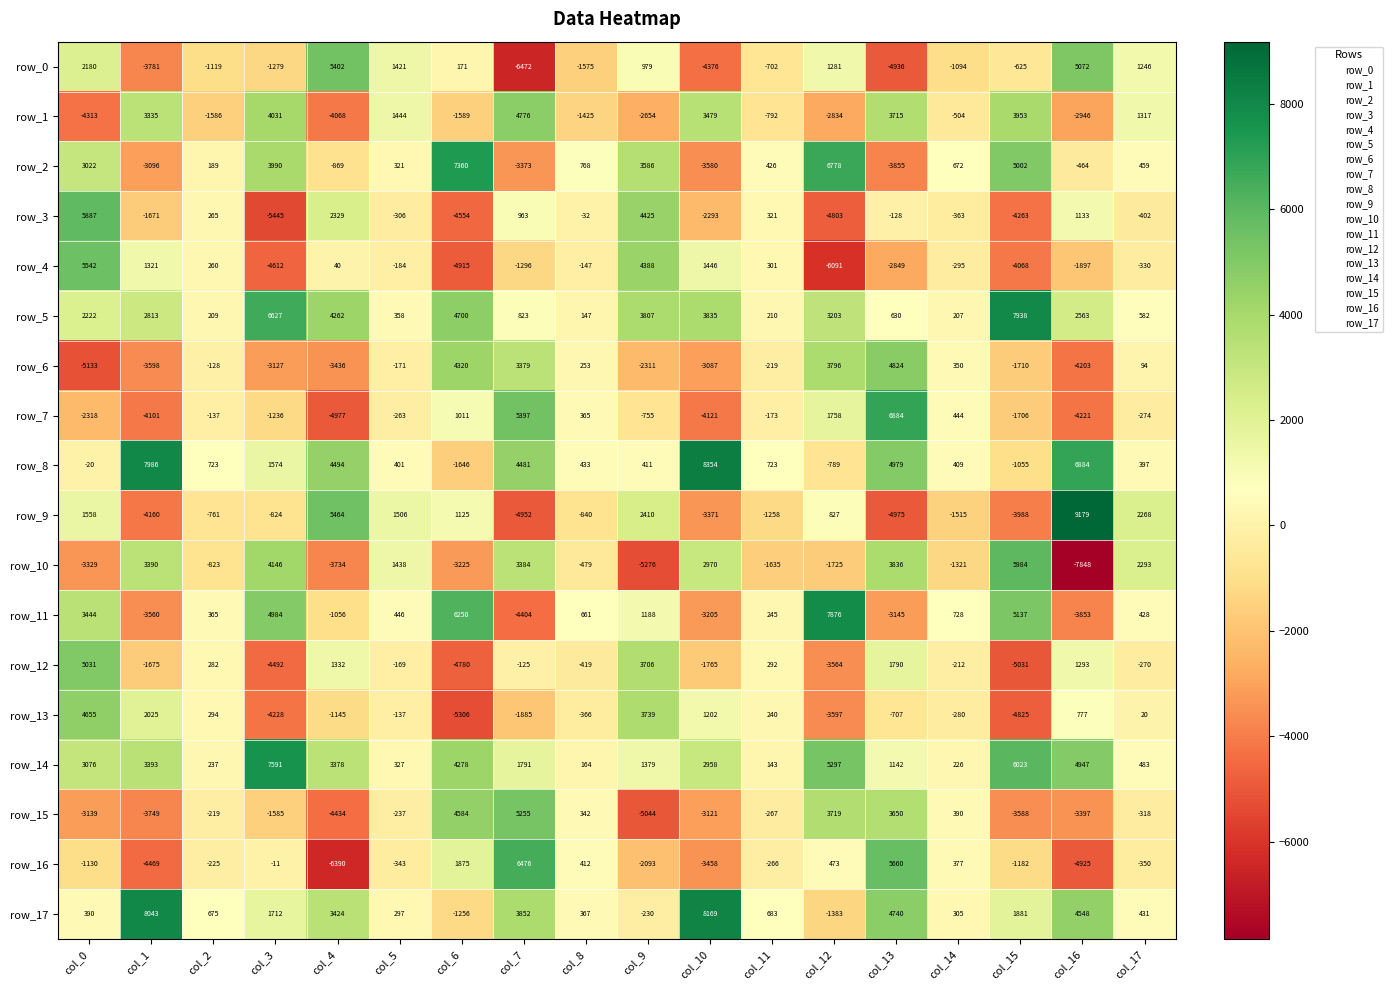

Rank the series by their maximum value, from lowest to highest.

row_13, row_1, row_6, row_12, row_15, row_0, row_4, row_3, row_10, row_16, row_7, row_2, row_14, row_11, row_5, row_17, row_8, row_9